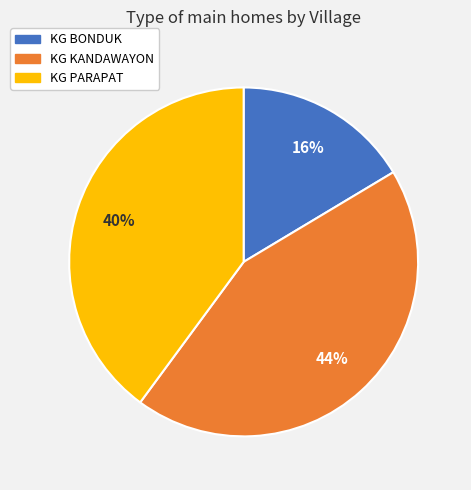

To the nearest percent, what is the average slice percentage?

33%